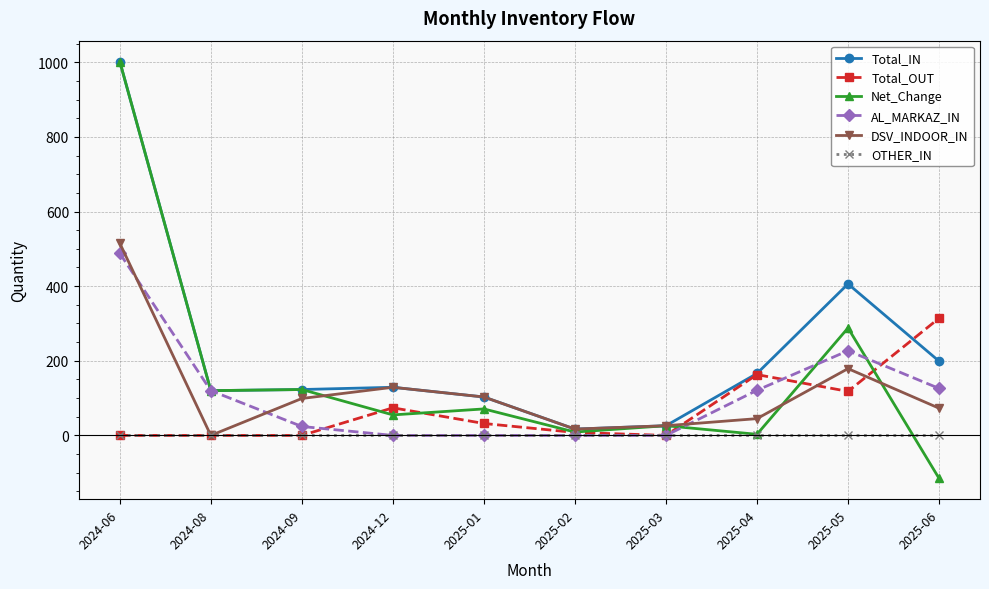

What is the difference between the AL_MARKAZ_IN values at 2025-04 and 2025-05?

106